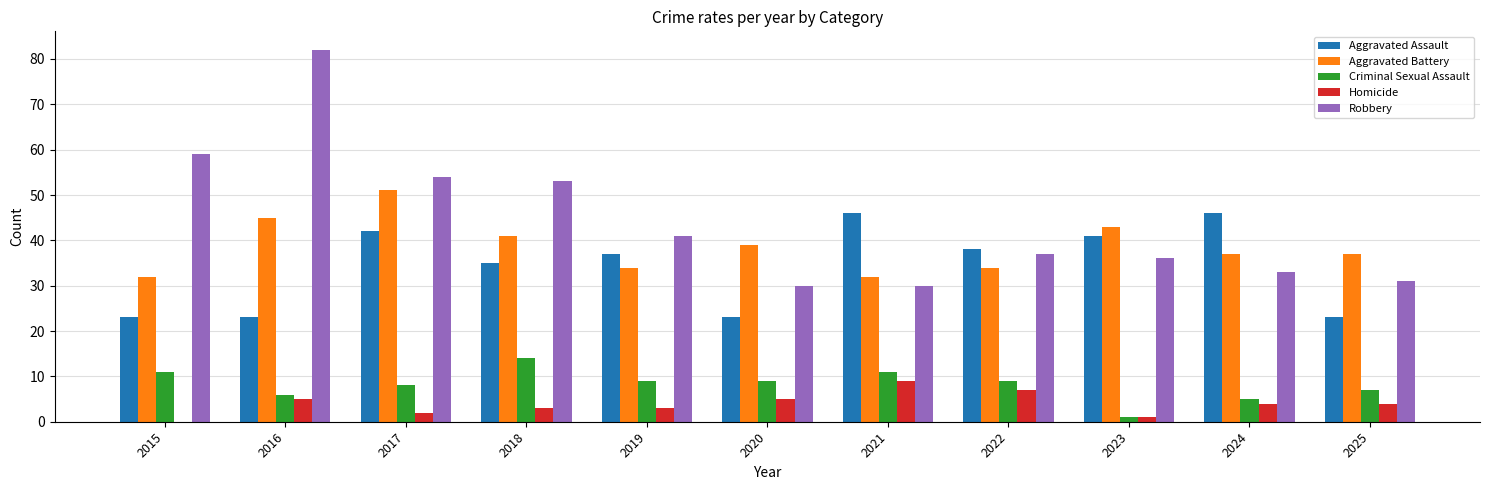

True or false: Aggravated Assault has a value of 5 at 2016.

False